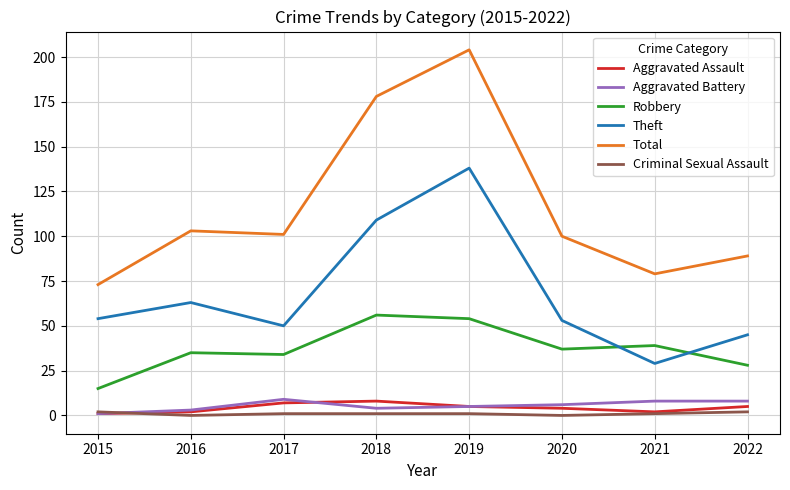

What are all the series names shown in the legend?

Aggravated Assault, Aggravated Battery, Robbery, Theft, Total, Criminal Sexual Assault